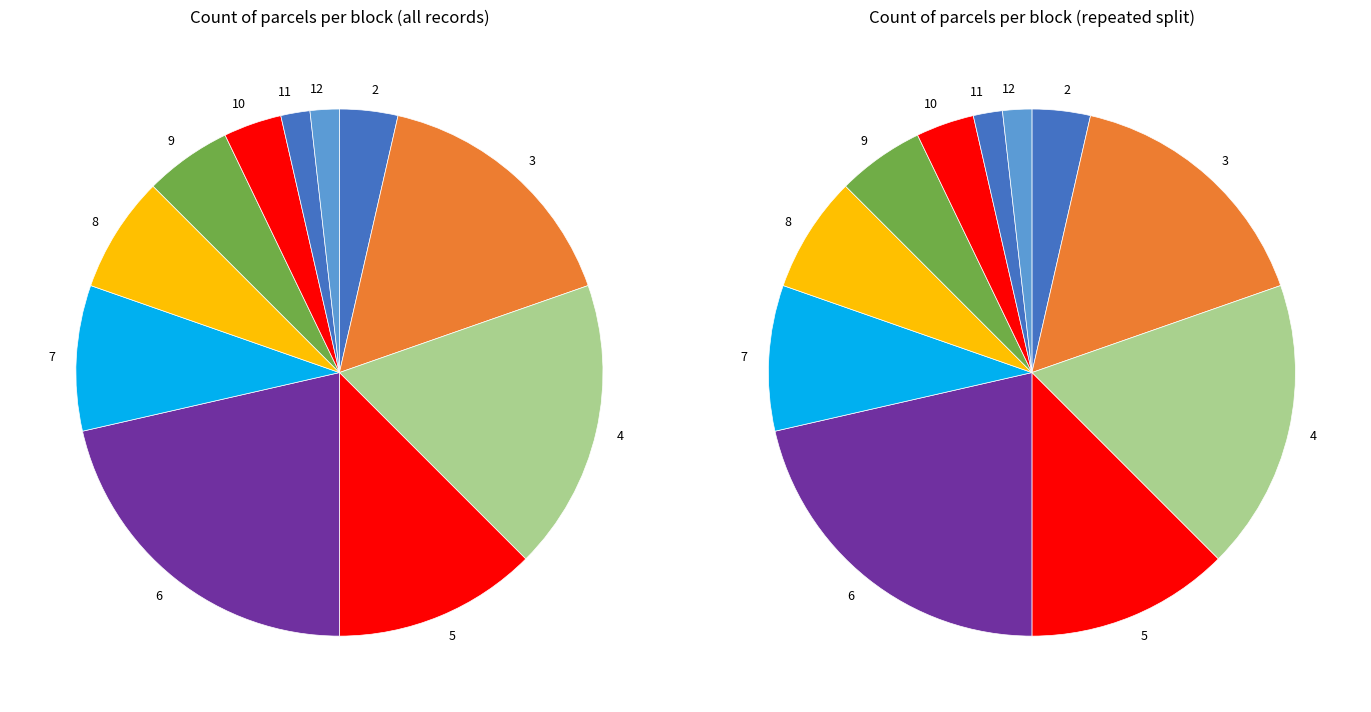

To the nearest percent, what is the average slice percentage?

9%